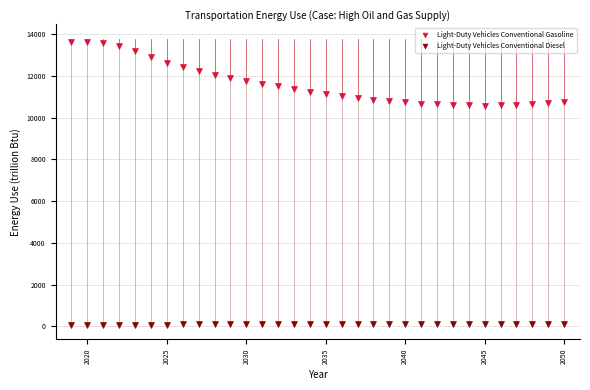

Across all data points, what is the range of Y values (max minus min)?

13585.7